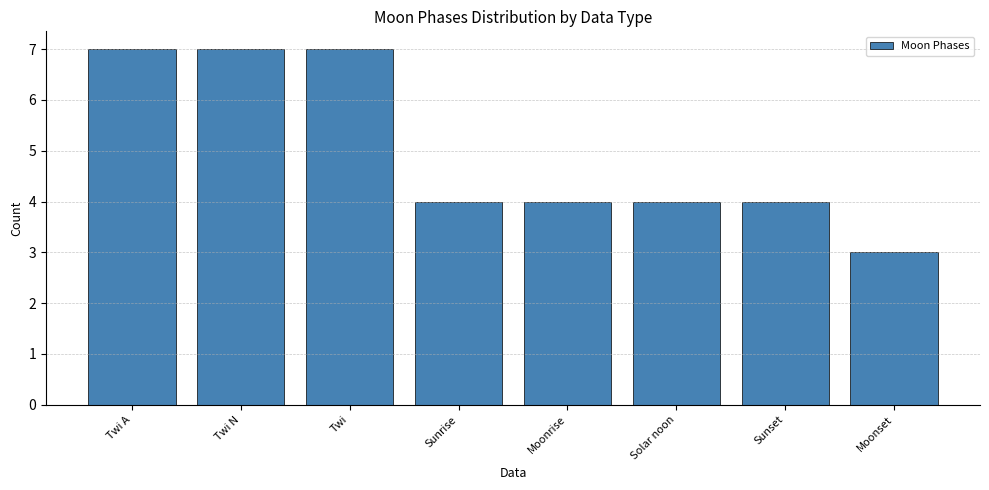

The chart shows a value of 12 at Twi. True or false?

False